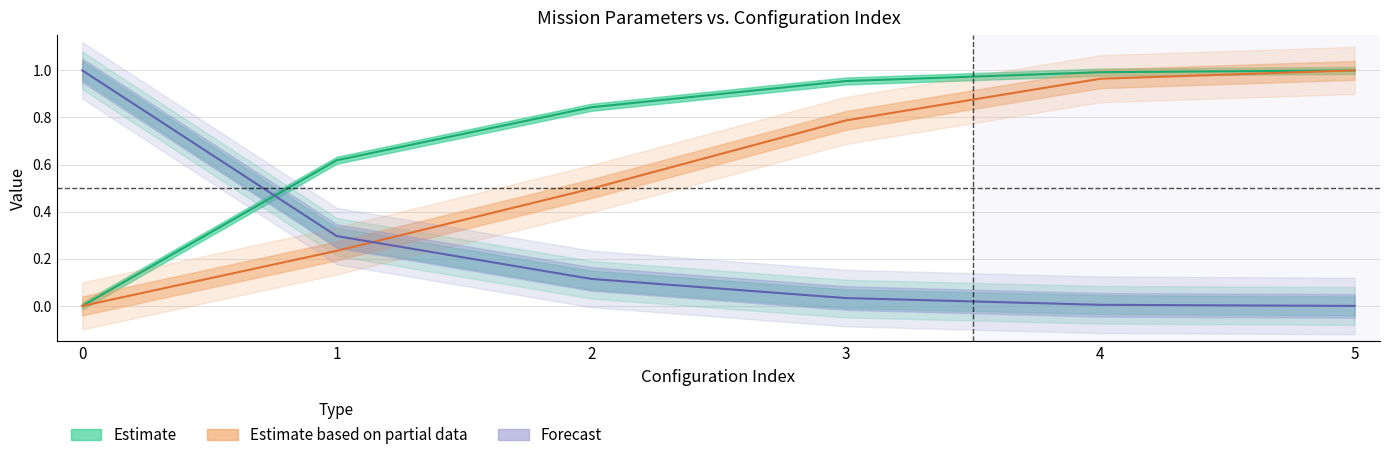

Reading left to right, transcribe all the data shown in this chart.

Capacidade operacional [ha/h]: 0.0	0.6	0.8	1.0	1.0	1.0
Tempo de missao [h]: 1.0	0.3	0.1	0.0	0.0	0.0
Tempo por voo [min]: 0.0	0.2	0.5	0.8	1.0	1.0